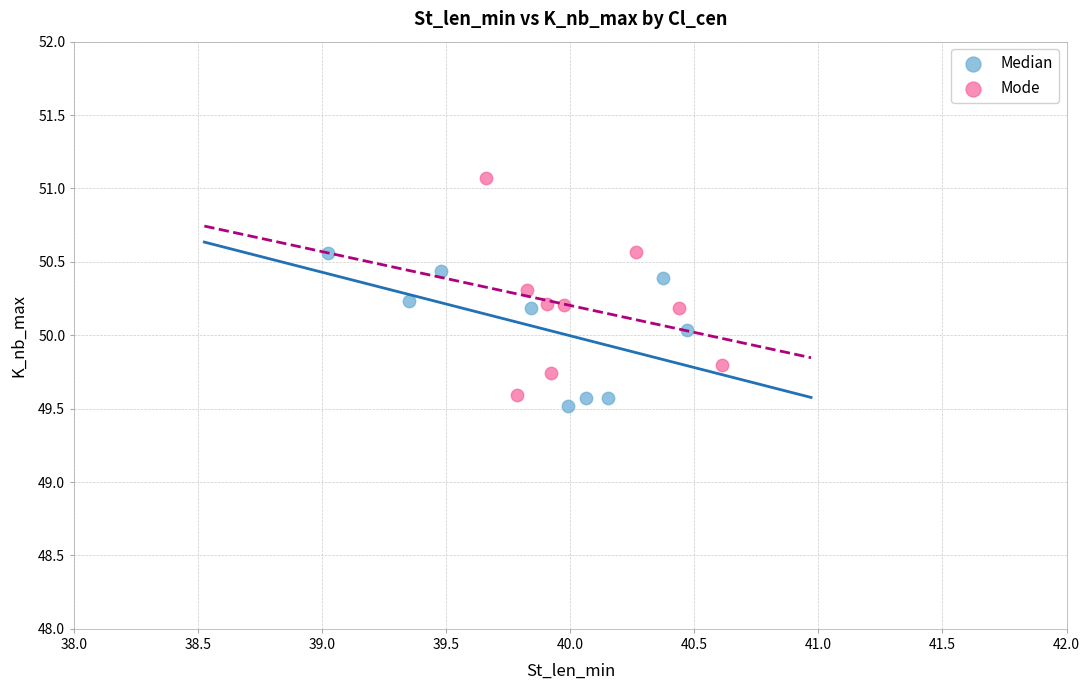

What are all the series names shown in the legend?

Median, Mode